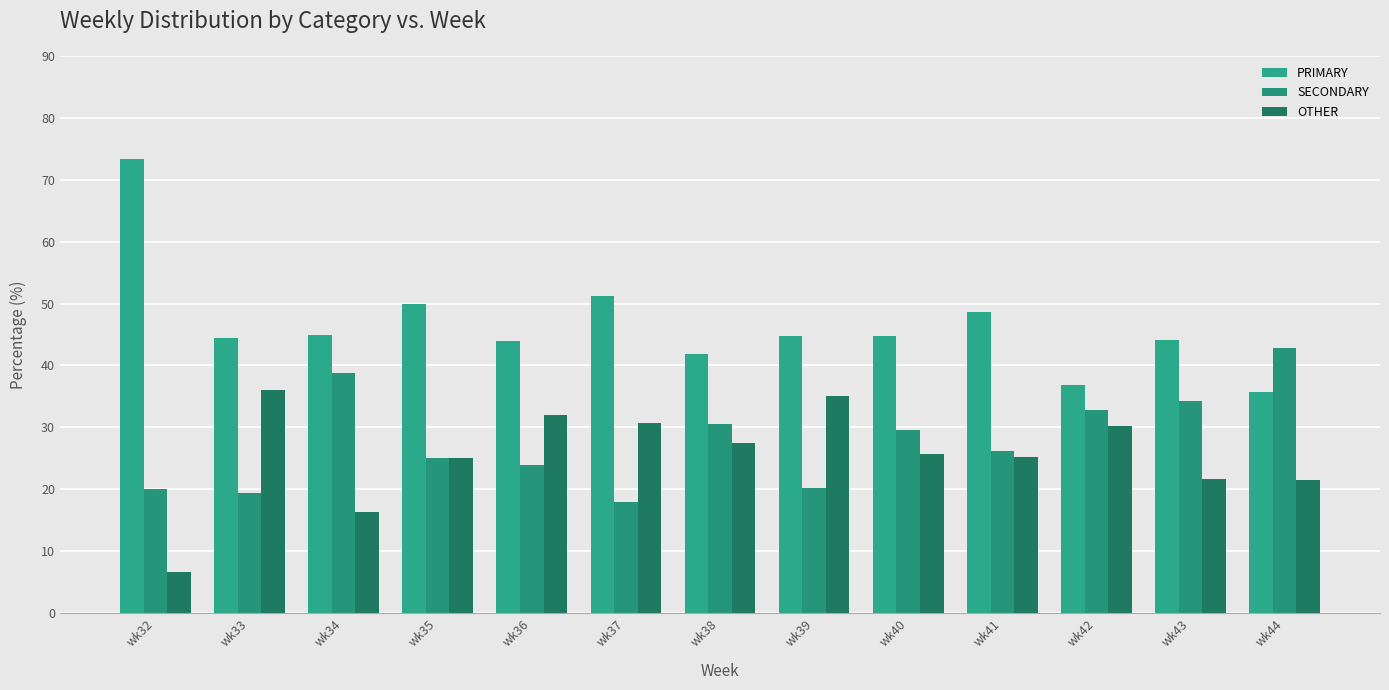

What is the difference between the highest and lowest values at wk43?

22.4